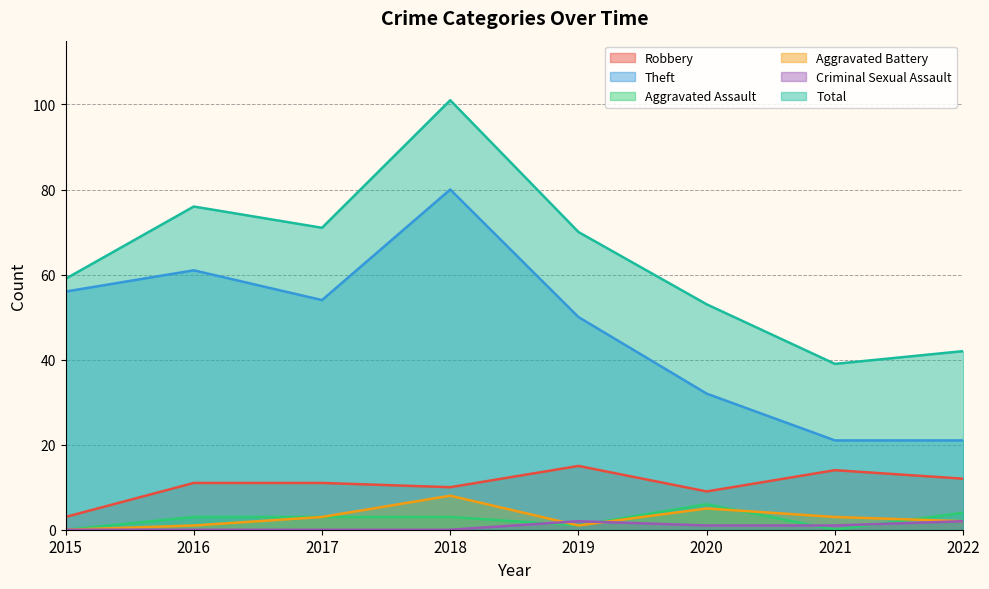

True or false: Criminal Sexual Assault and Robbery cross at least once.

False